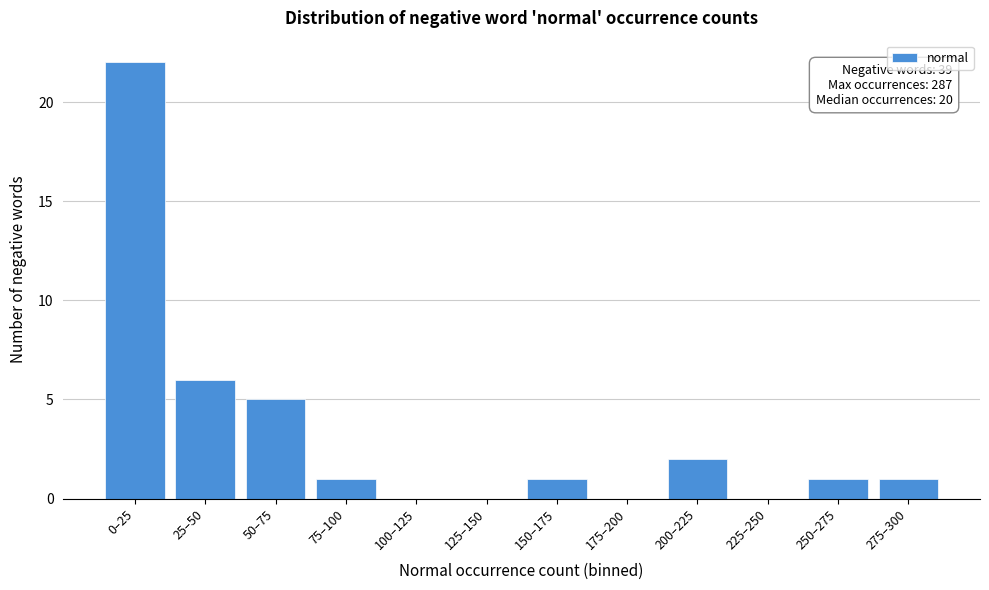

Reading right to left, extract all data points from this chart.

275–300=1	250–275=1	225–250=0	200–225=2	175–200=0	150–175=1	125–150=0	100–125=0	75–100=1	50–75=5	25–50=6	0–25=22